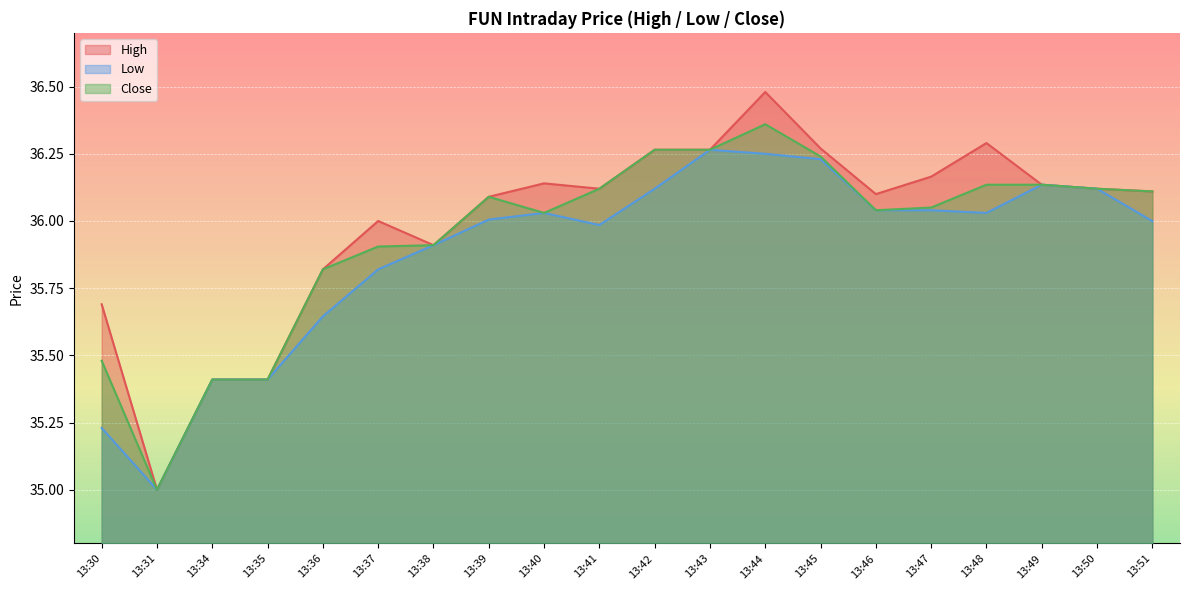

True or false: Low has a value of 20.5 at 13:37.

False